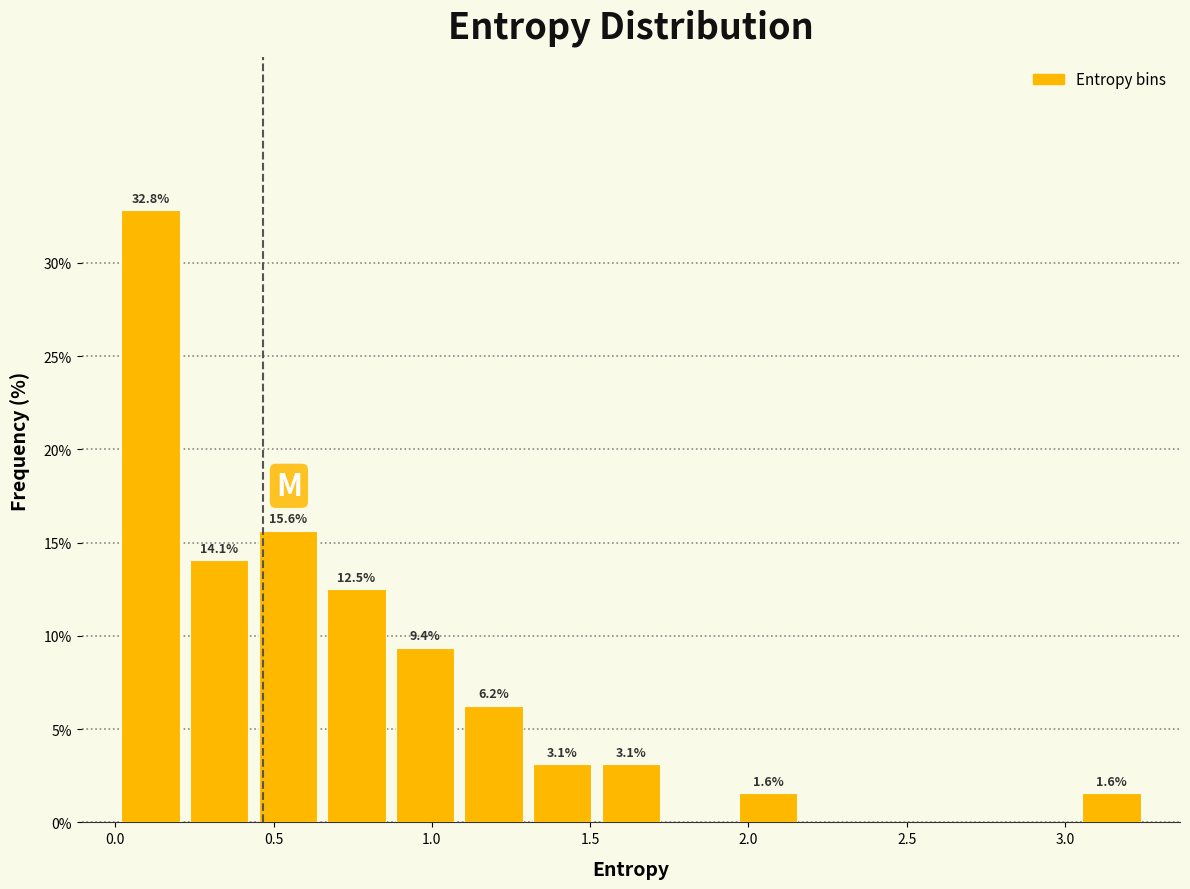

Over which range of the x-axis is the bar tallest?

0.00 to 0.20